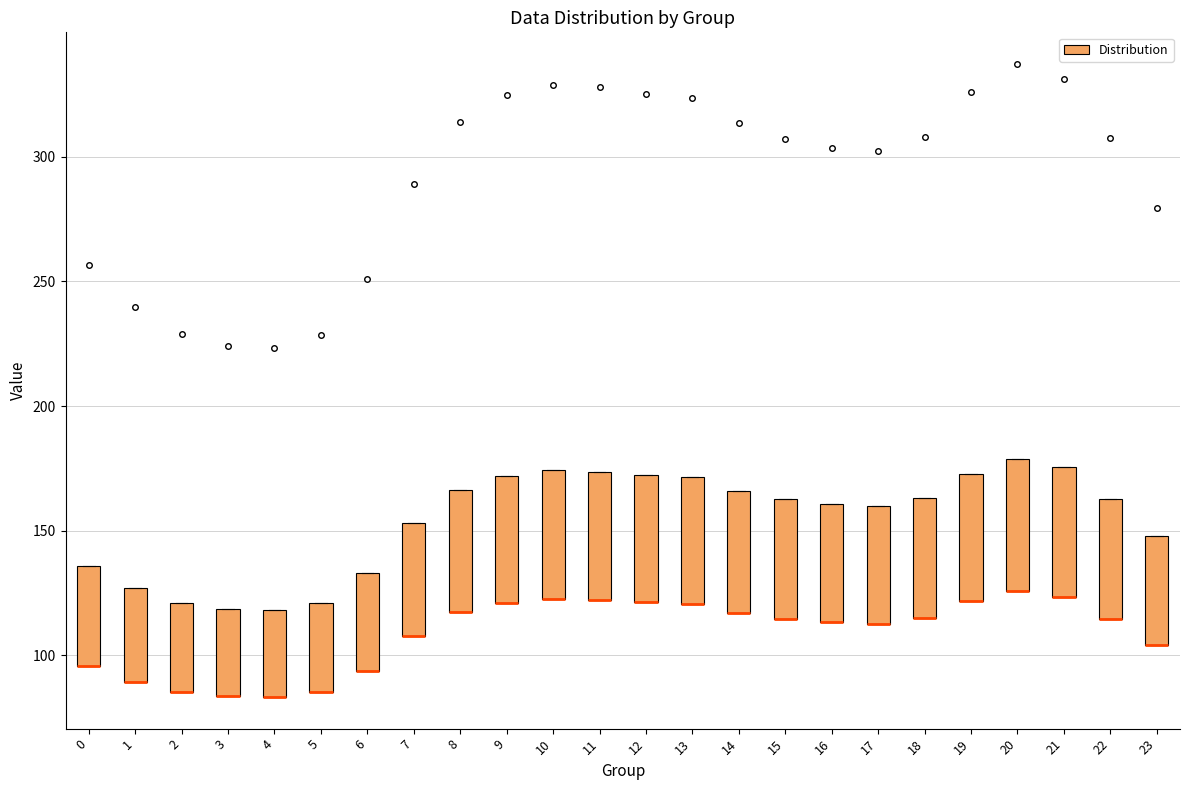

Where is the lower edge of the box at x = 16 on the y-axis? The values are not printed on the chart, so give them approximately, as read against the axis.

115